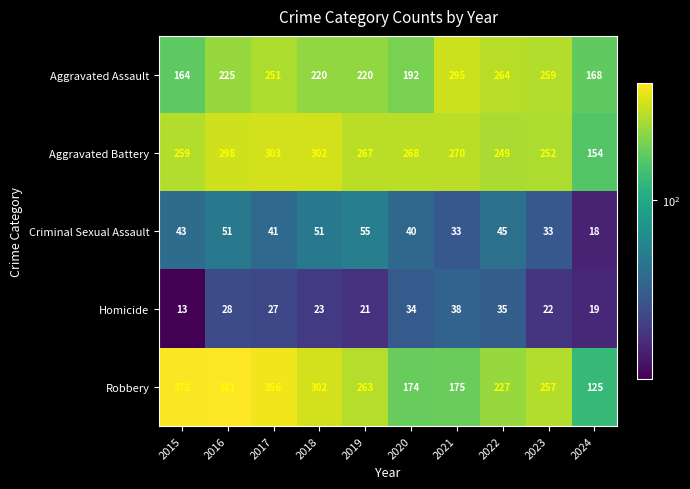

Count the Criminal Sexual Assault values in the range 33 to 51.

8